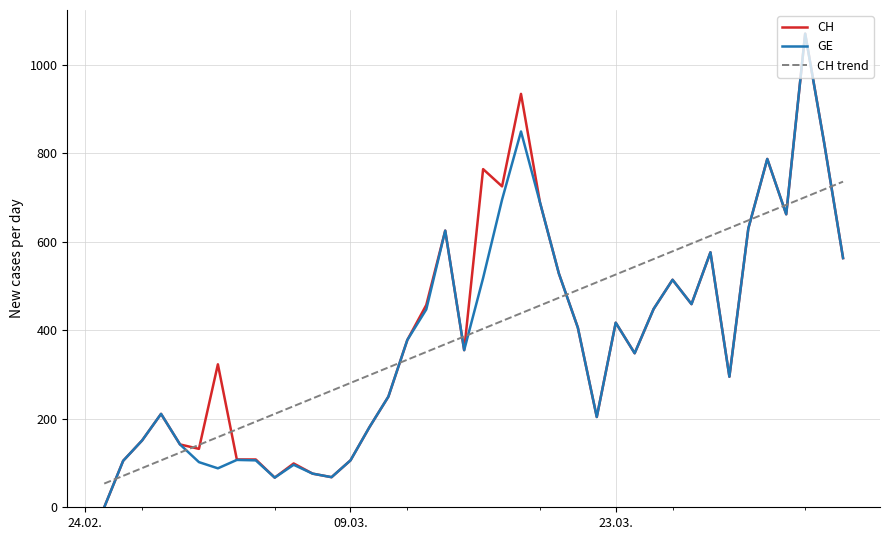

How many lines are shown in the chart?

3